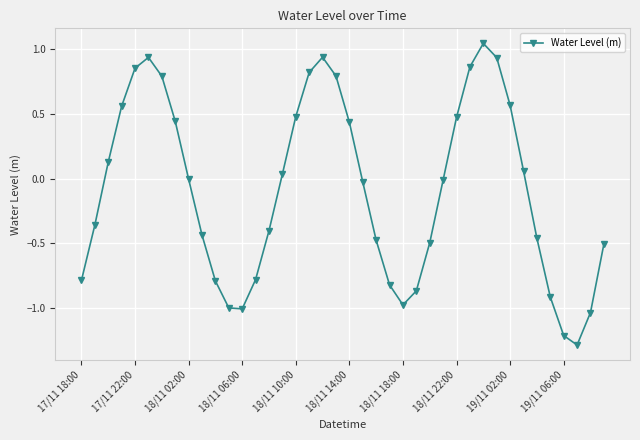

What is the smallest value displayed?

-1.3